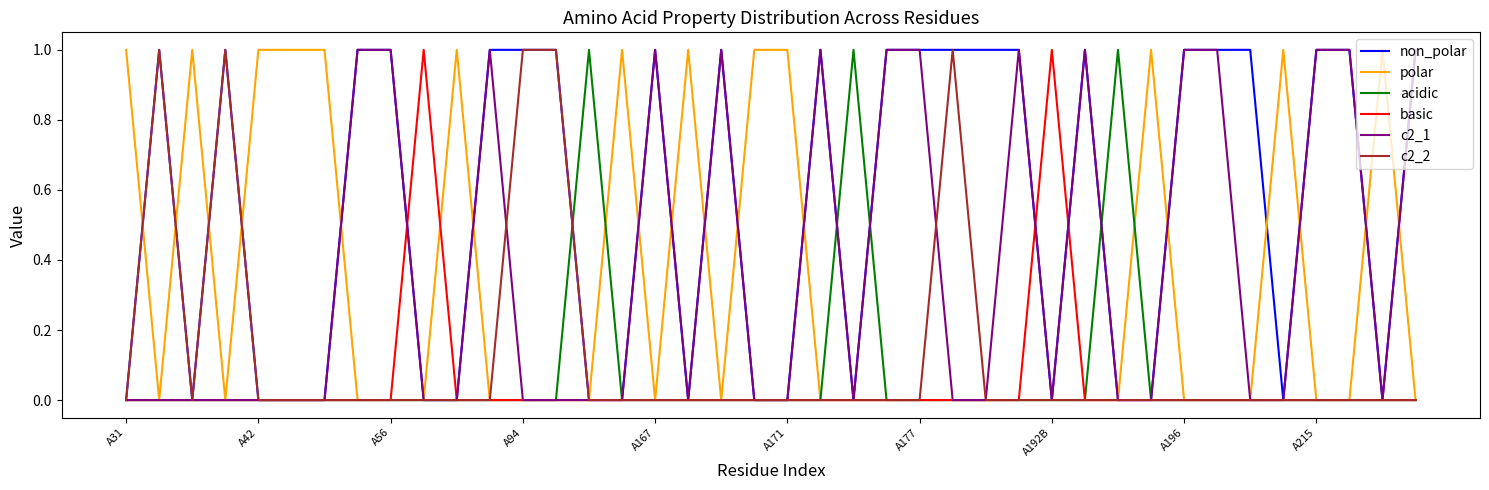

Which series has the largest total across all categories?

non_polar